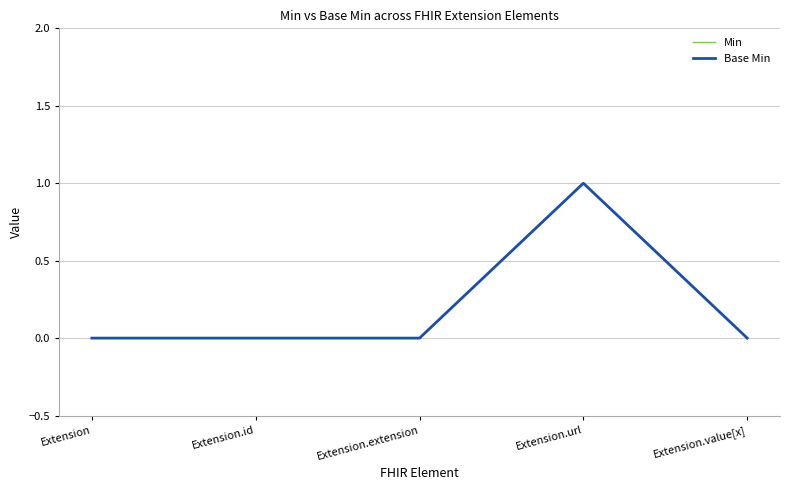

In Base Min, how many points are higher than both neighbors (excluding endpoints)?

1